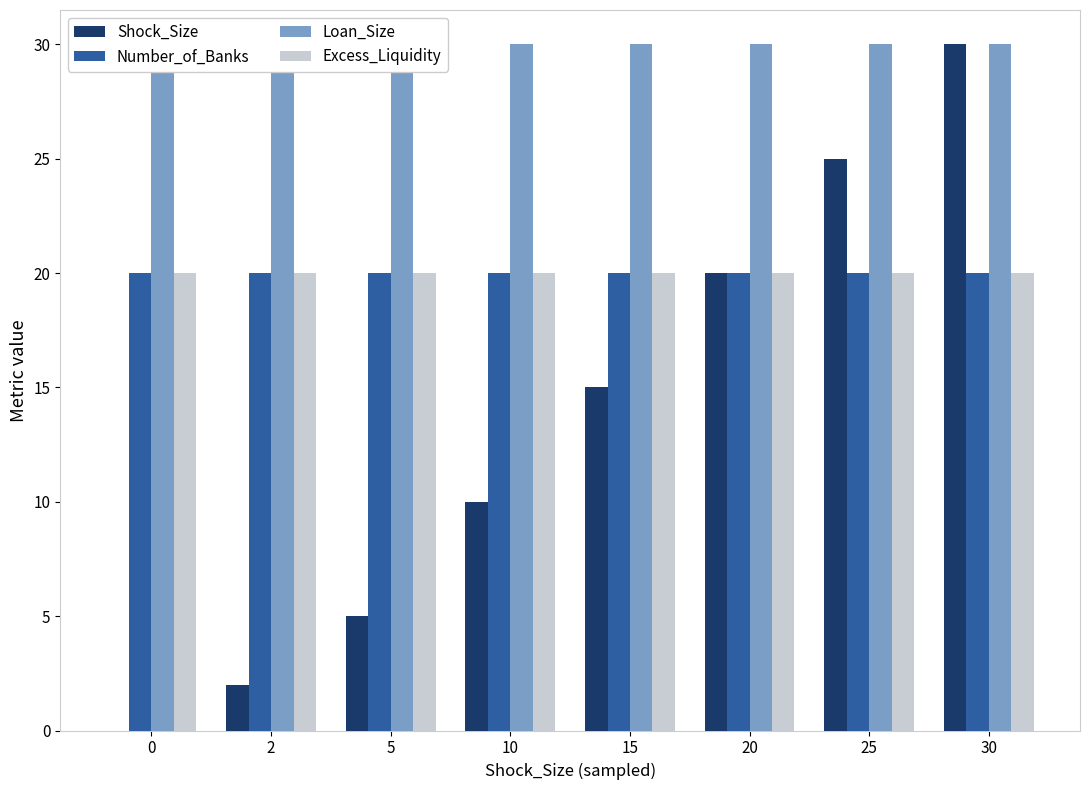

Reading left to right, extract all data points from this chart.

Shock_Size: 0=0	2=2	5=5	10=10	15=15	20=20	25=25	30=30
Number_of_Banks: 0=20	2=20	5=20	10=20	15=20	20=20	25=20	30=20
Loan_Size: 0=30	2=30	5=30	10=30	15=30	20=30	25=30	30=30
Excess_Liquidity: 0=20	2=20	5=20	10=20	15=20	20=20	25=20	30=20